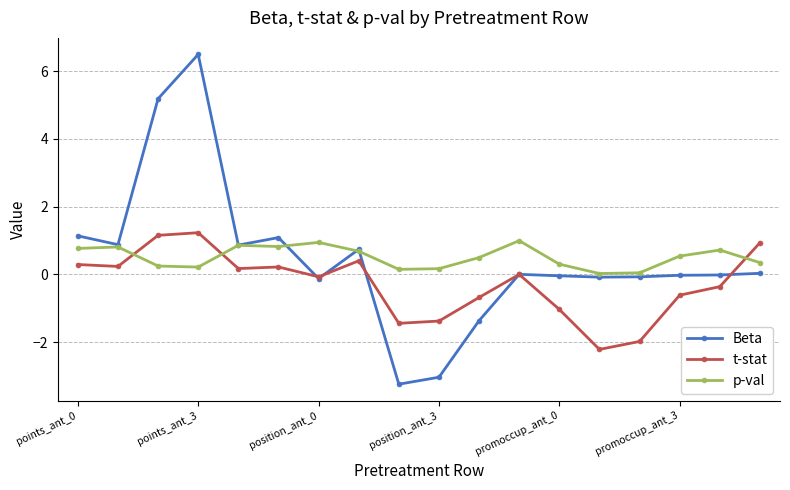

Which series has the widest spread of values?

Beta